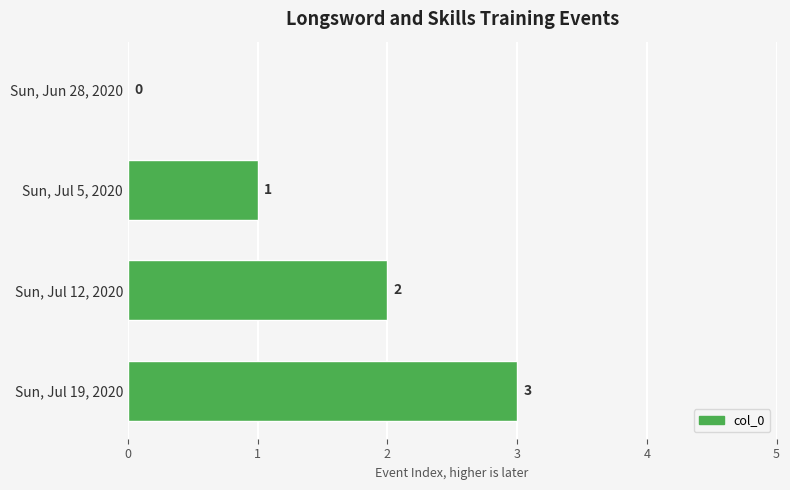

Are the bars grouped side by side (vs. stacked)?

No